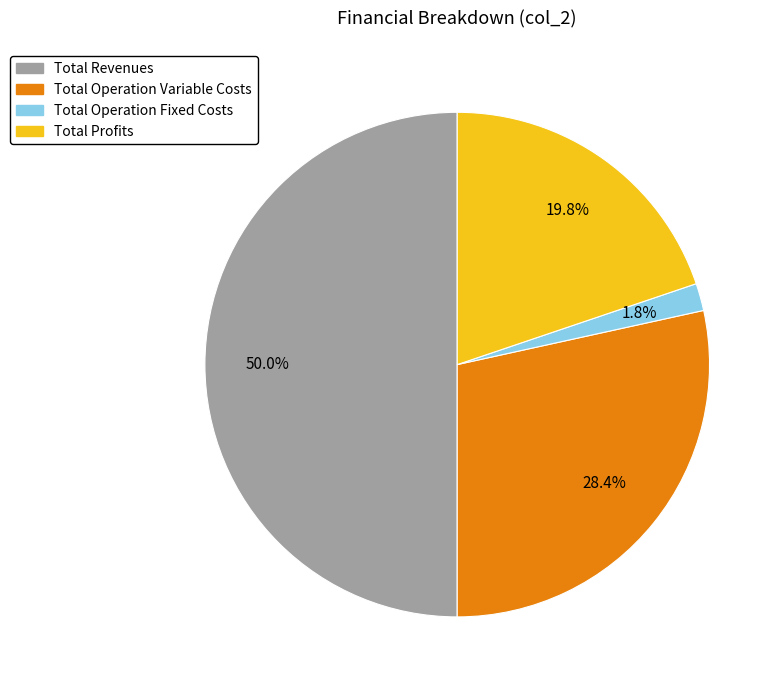

Is it true that Total Operation Variable Costs is 18% of the pie?

False